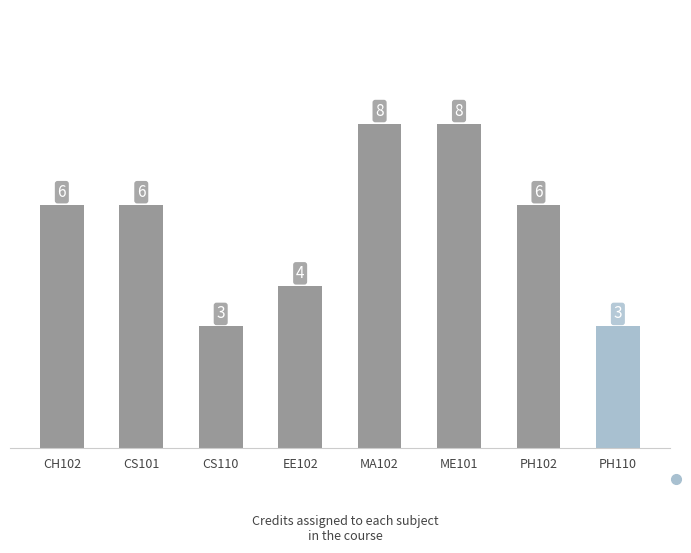

How many bars are there in total?

8